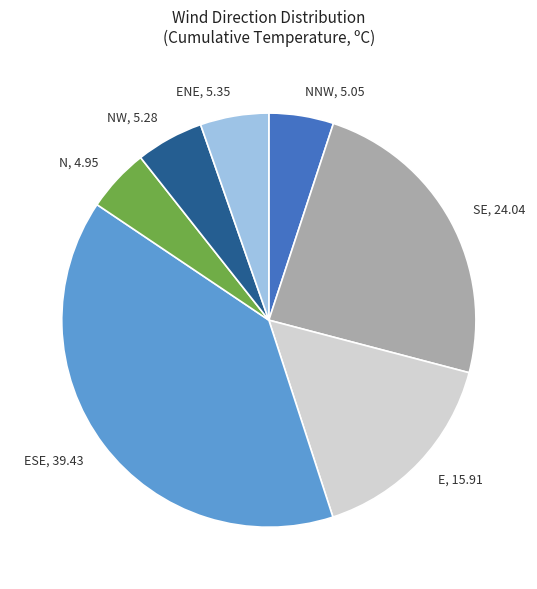

What is the largest slice in the pie chart?

ESE, 39.43